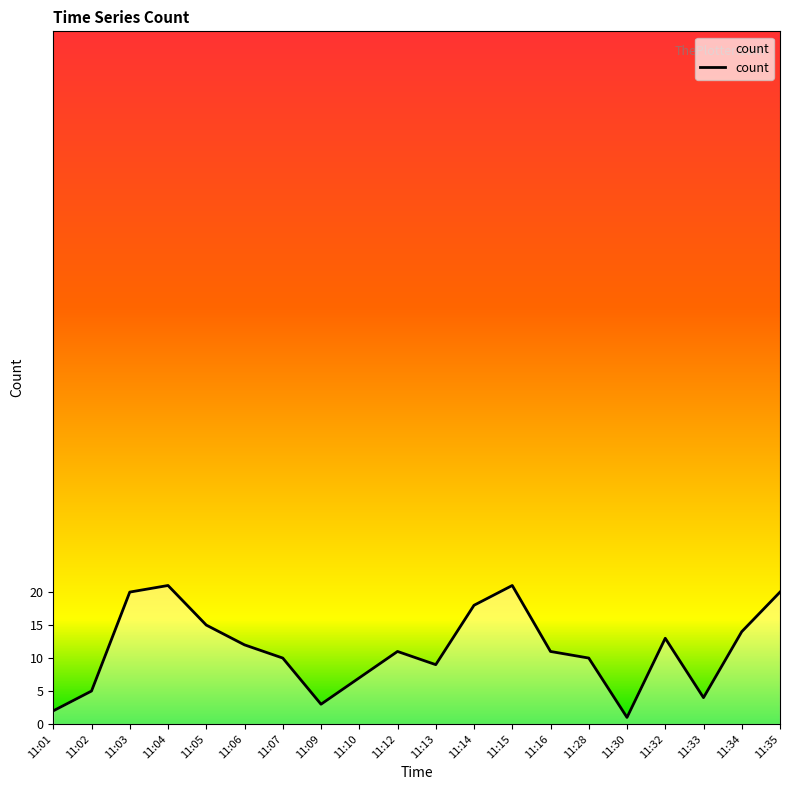

Approximately how many times larger is the value at 11:12 compared to 11:15?

0.5